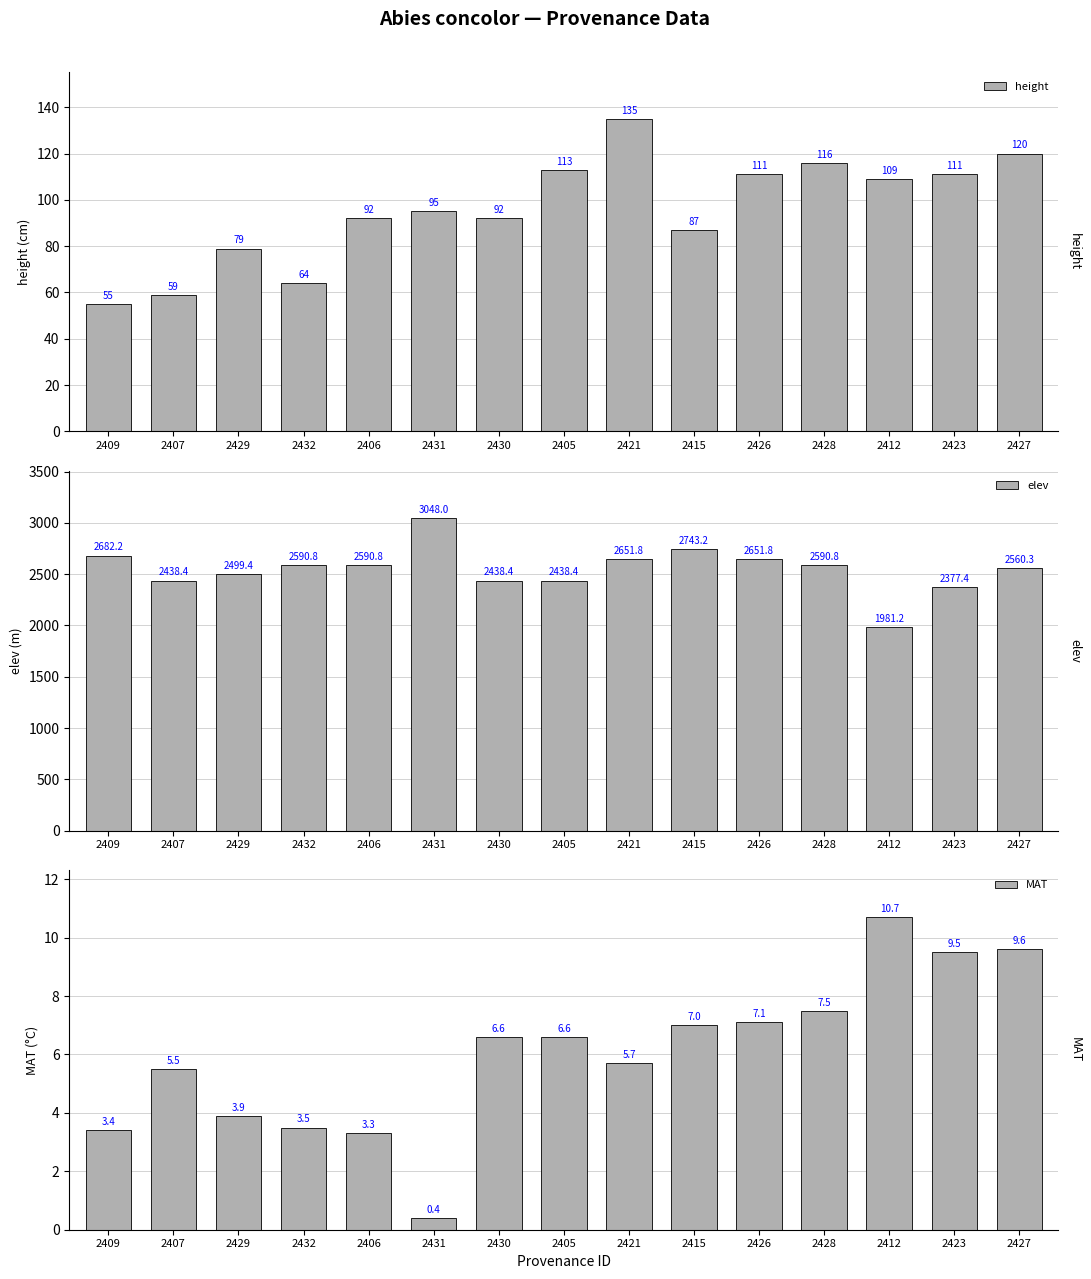

At which label does elev reach its minimum?

2412